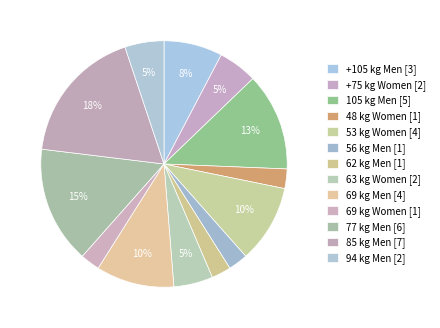

Is there a majority slice in this chart?

No